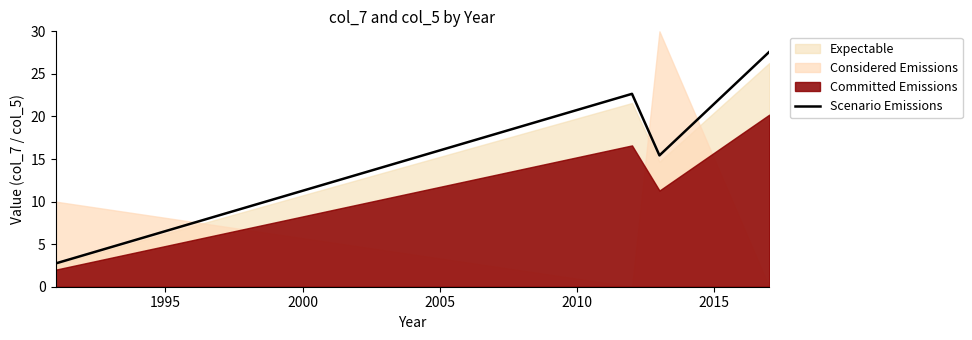

How many interior local valleys does the Scenario Emissions series have?

1